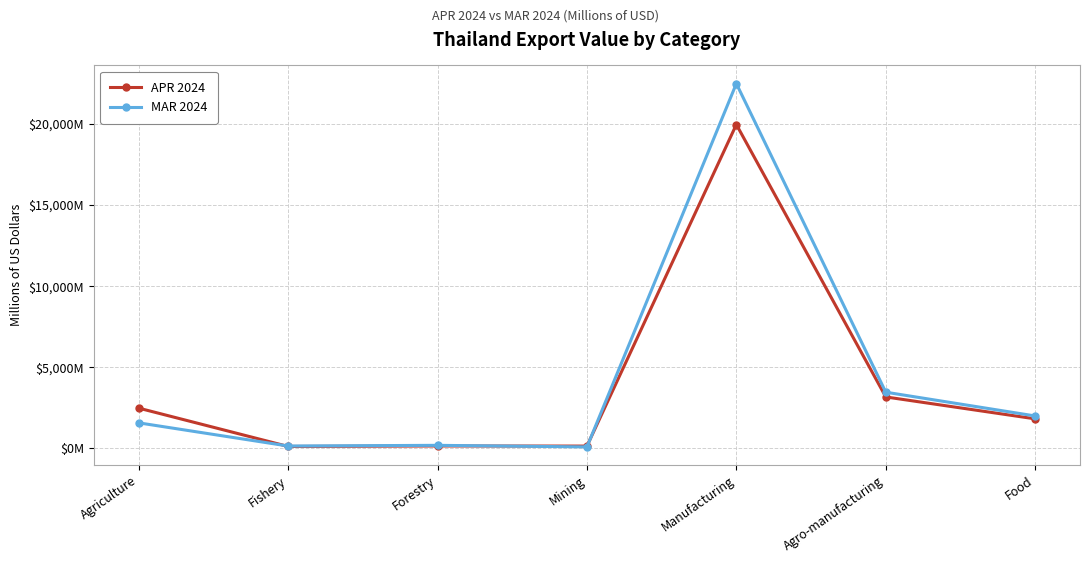

Where does the APR 2024 series first go above 1823?

Agriculture